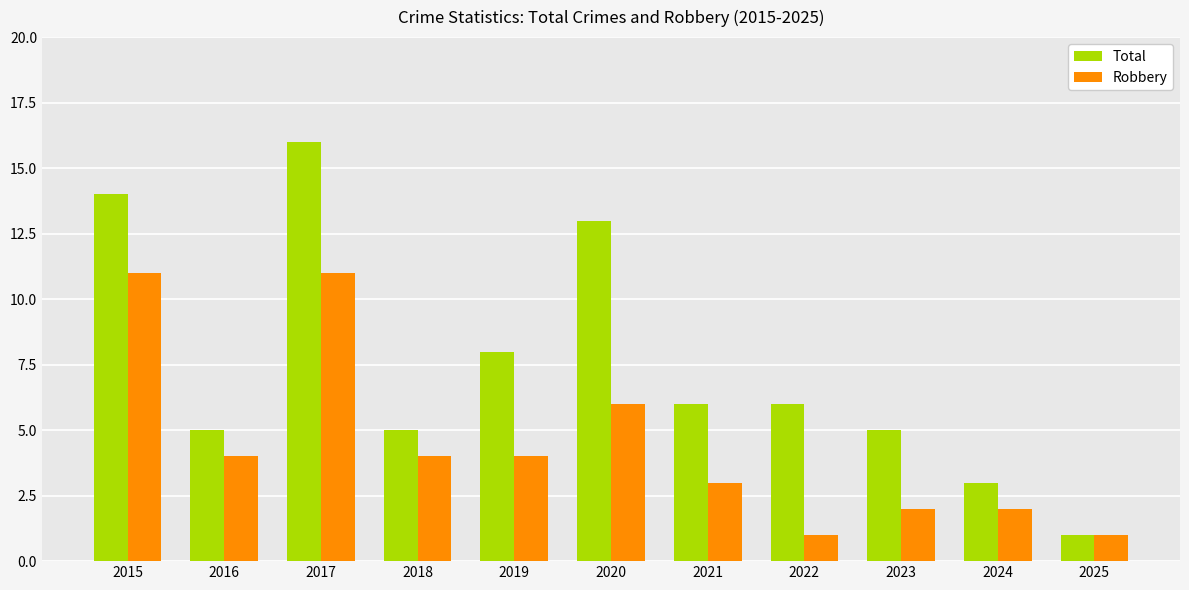

What is the highest value of the Total series?

16